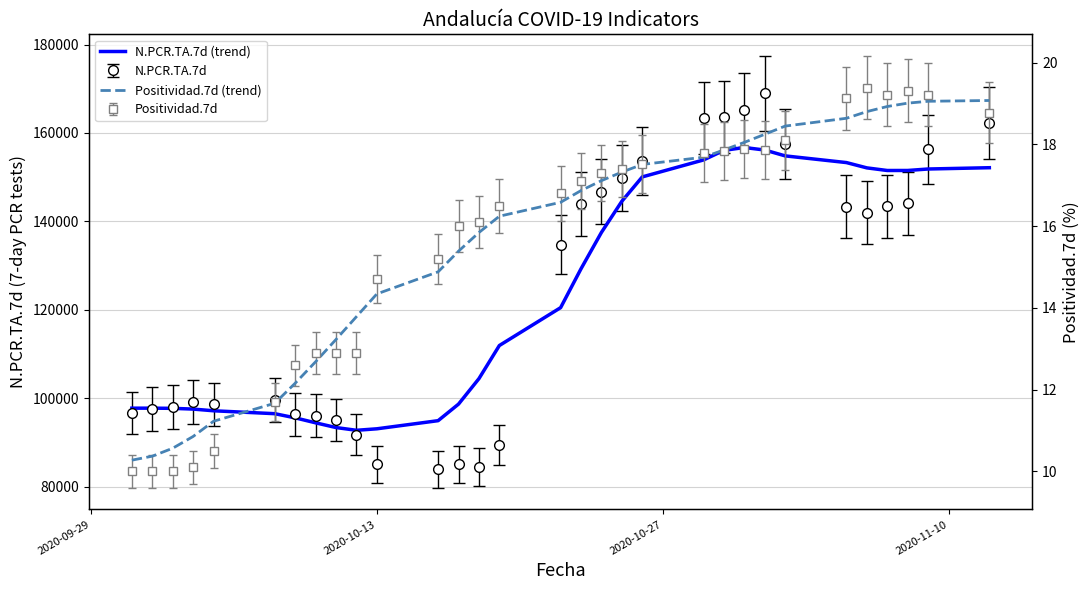

Reading left to right, extract all data points from this chart.

N.PCR.TA.7d (trend): 97755.8	97759.1	97717.6	97550.5	97168.8	96508.2	95566.5	94443.0	93375.0	92753.0	93091.2	94929.8	98676.6	104439.2	111927.3	120489.9	129285.8	137508.2	144551.1	150061.2	153895.5	156063.1	156709.5	156138.4	154815.8	153301.4	152102.4	151511.1	151516.5	151848.7	152141.6
Positividad.7d (trend): 10.3	10.4	10.6	10.9	11.2	11.7	12.2	12.7	13.2	13.8	14.3	14.9	15.4	15.8	16.2	16.6	16.9	17.1	17.3	17.5	17.7	17.9	18.1	18.2	18.4	18.6	18.8	18.9	19.0	19.1	19.1